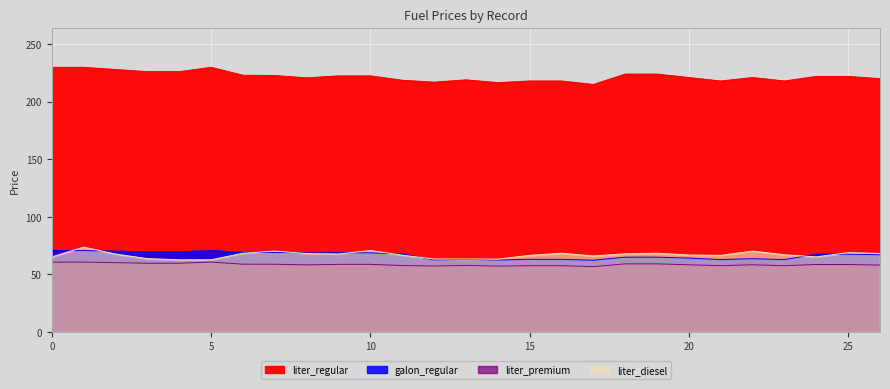

True or false: galon_regular and liter_diesel cross at least once.

False